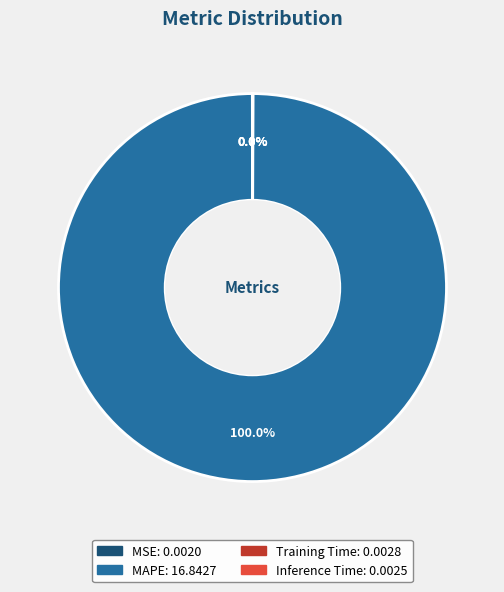

Which category has the biggest portion of the pie?

MAPE